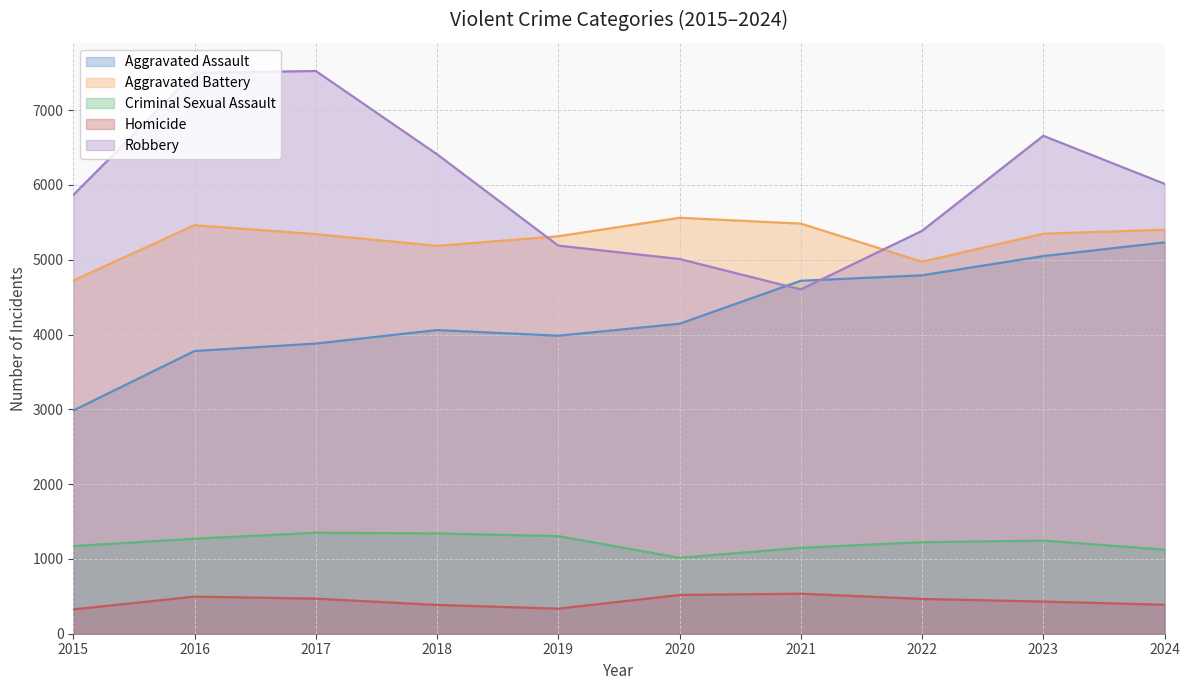

Which series has the widest spread of values?

Robbery